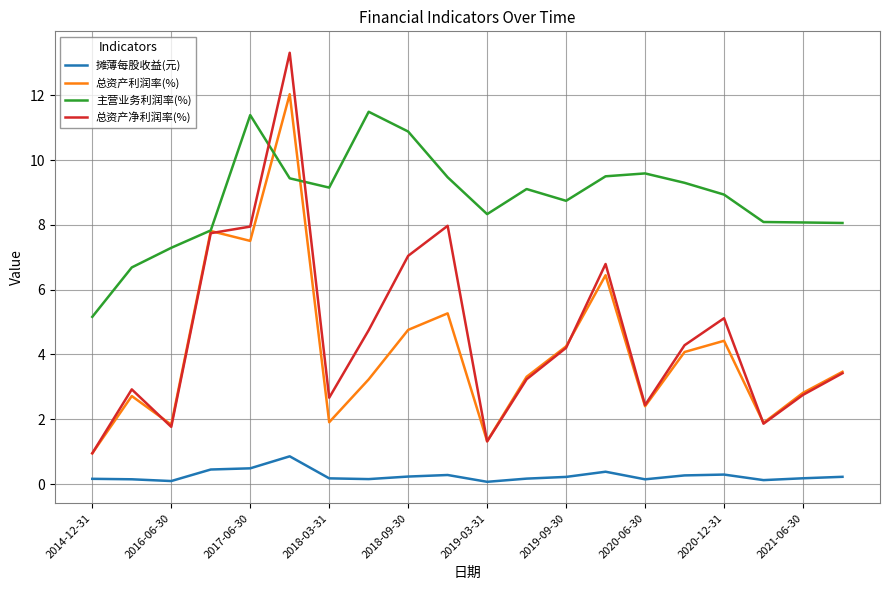

Does the chart have visible grid lines?

Yes